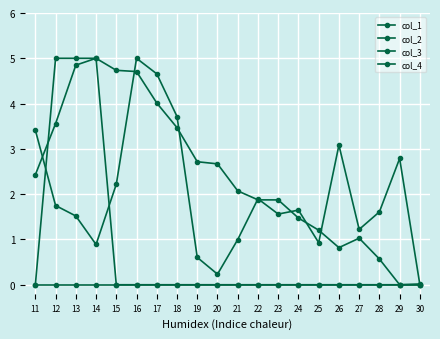

Reading left to right, what are all the values shown in this chart?

col_1: 11=3.4	12=1.7	13=1.5	14=0.9	15=2.2	16=5.0	17=4.7	18=3.7	19=0.6	20=0.2	21=1.0	22=1.9	23=1.6	24=1.6	25=0.9	26=3.1	27=1.2	28=1.6	29=2.8	30=0.0
col_2: 11=2.4	12=3.6	13=4.8	14=5.0	15=4.7	16=4.7	17=4.0	18=3.5	19=2.7	20=2.7	21=2.1	22=1.9	23=1.9	24=1.5	25=1.2	26=0.8	27=1.0	28=0.6	29=0.0	30=0.0
col_3: 11=0.0	12=0.0	13=0.0	14=0.0	15=0.0	16=0.0	17=0.0	18=0.0	19=0.0	20=0.0	21=0.0	22=0.0	23=0.0	24=0.0	25=0.0	26=0.0	27=0.0	28=0.0	29=0.0	30=0.0
col_4: 11=0.0	12=5.0	13=5.0	14=5.0	15=0.0	16=0.0	17=0.0	18=0.0	19=0.0	20=0.0	21=0.0	22=0.0	23=0.0	24=0.0	25=0.0	26=0.0	27=0.0	28=0.0	29=0.0	30=0.0